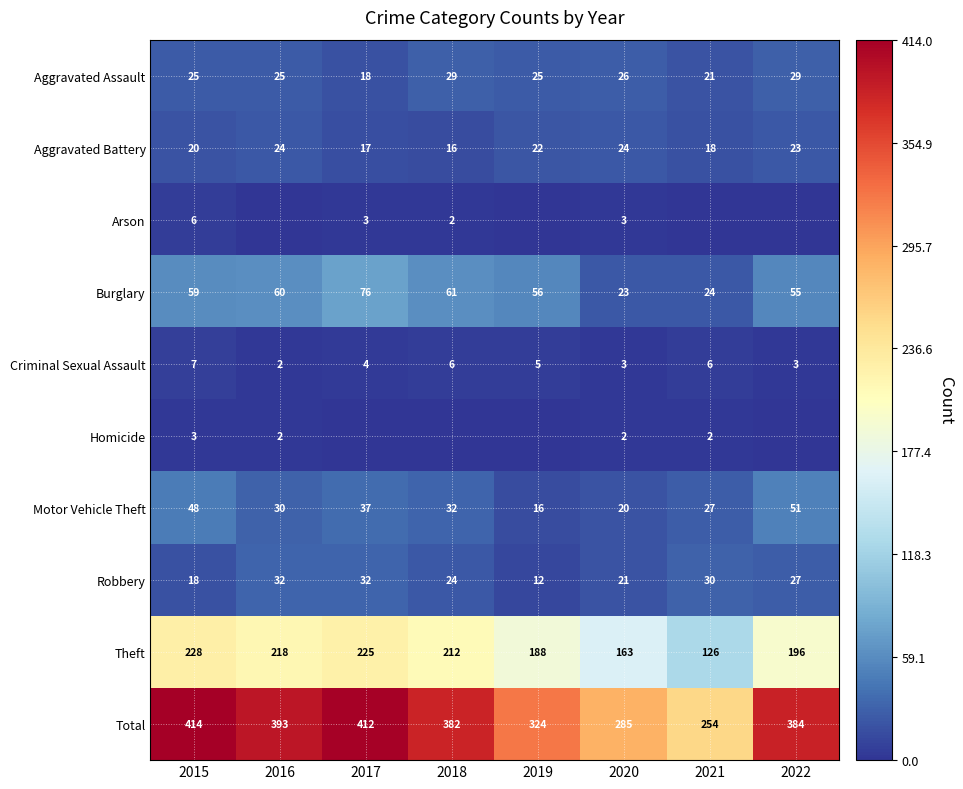

What value does the Burglary series have at 2020, to the nearest 5?

25